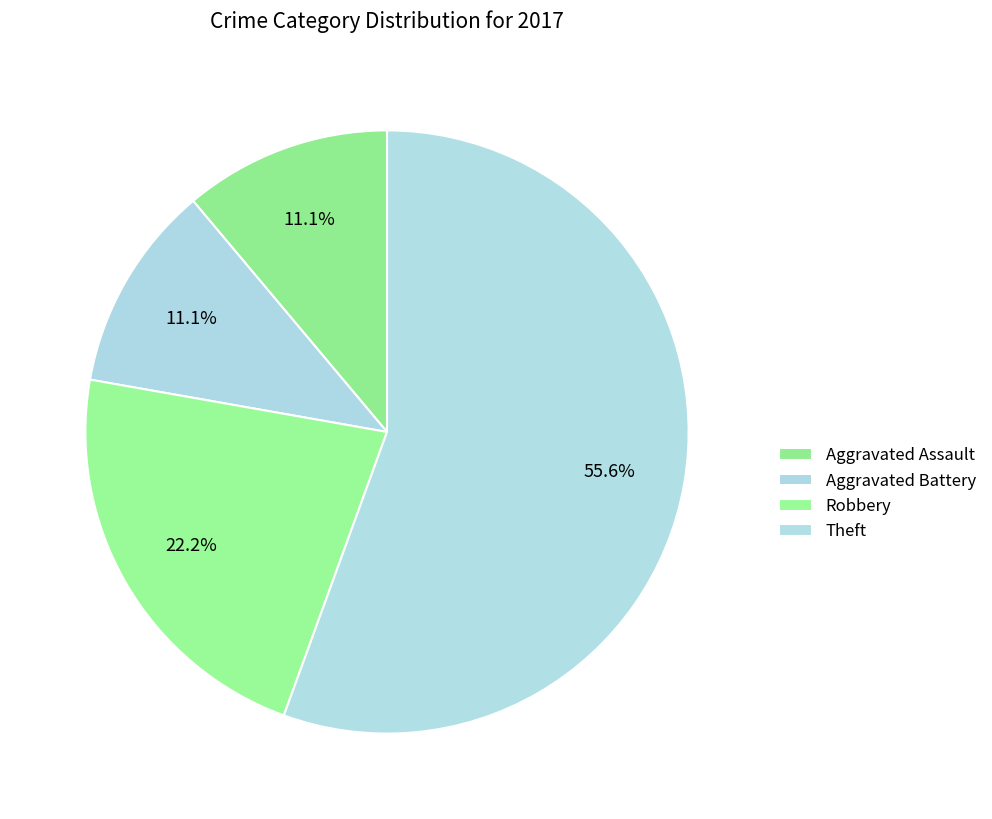

Do Aggravated Battery and Theft together represent more than half of the pie?

Yes